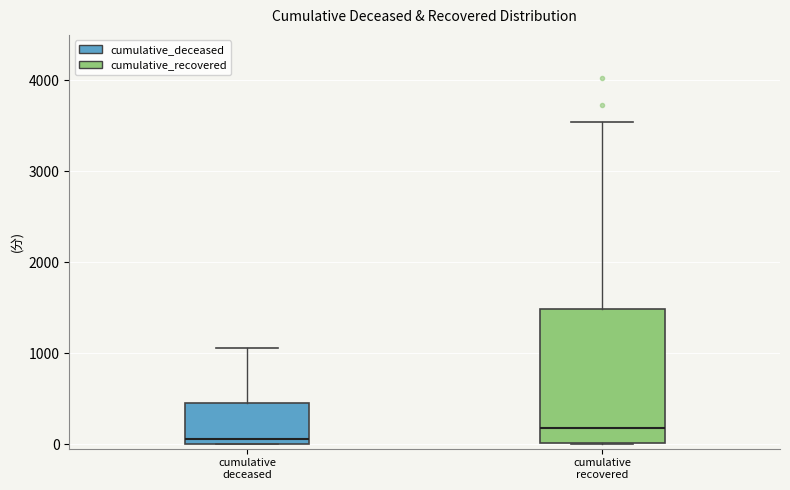

Comparing the boxes themselves (not the whiskers), which one is the tallest?

cumulative recovered